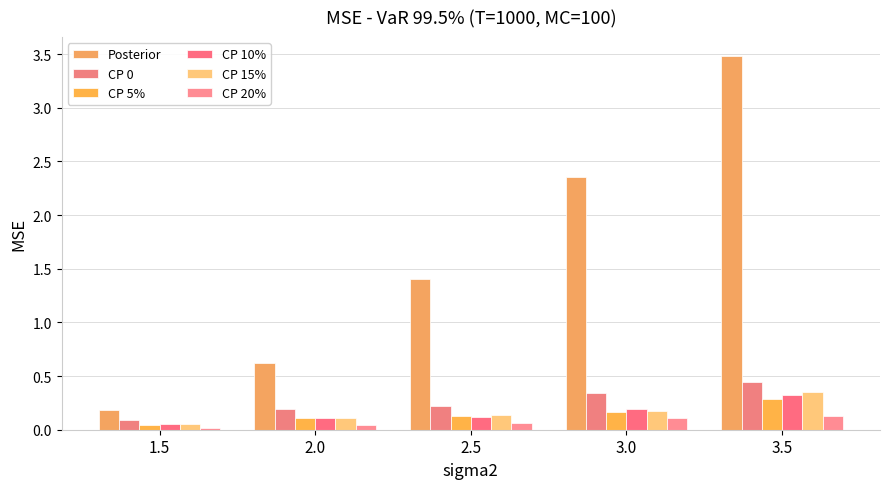

What position from the right is 2.0?

4